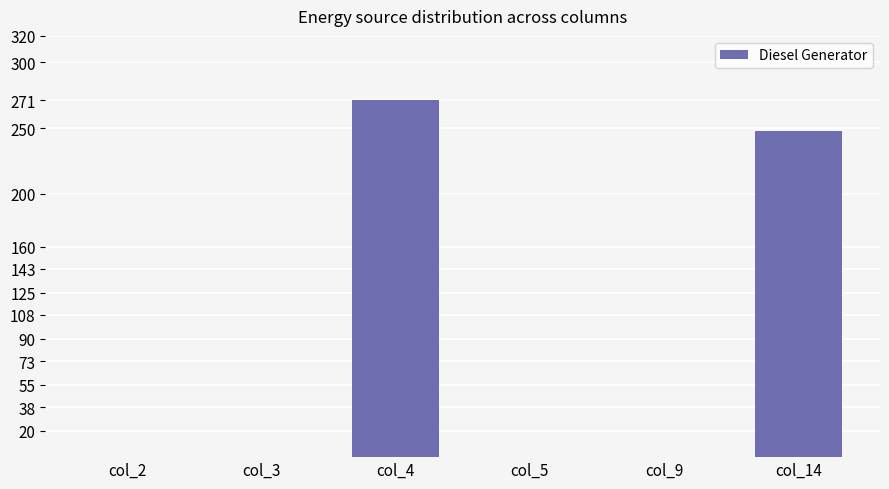

How many categories are shown in the chart?

6